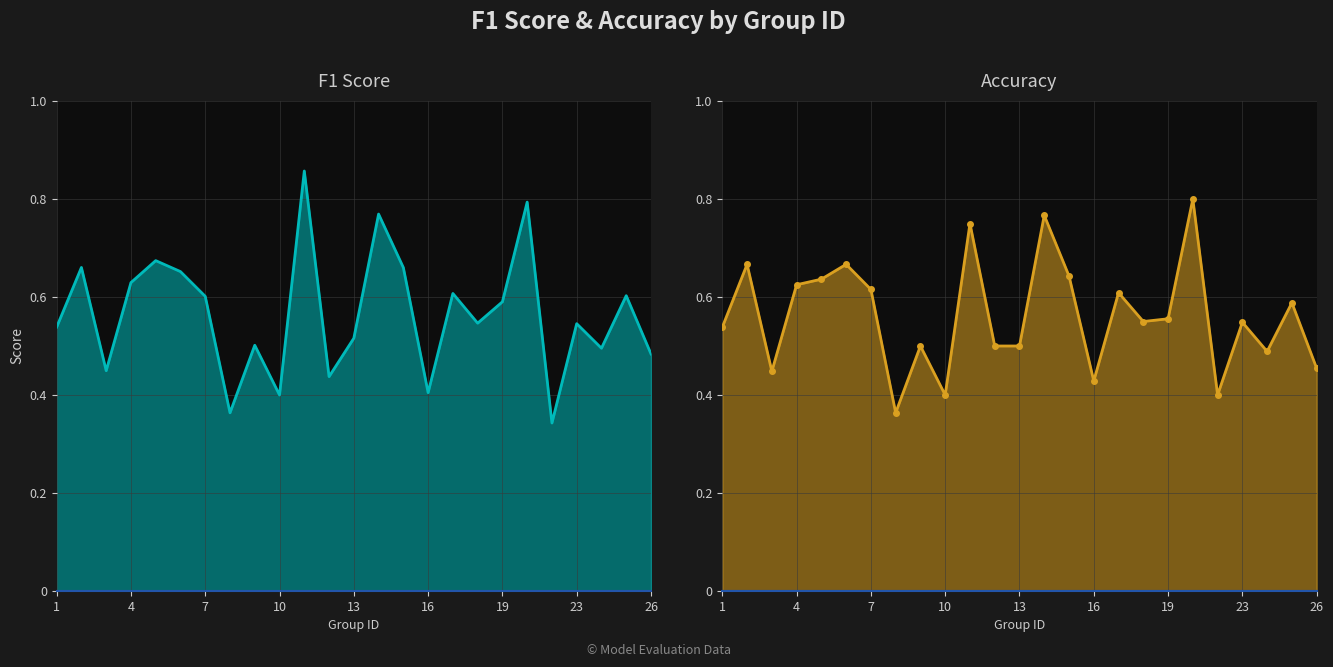

What is the difference between the accuracy values at 17 and 1?

0.1